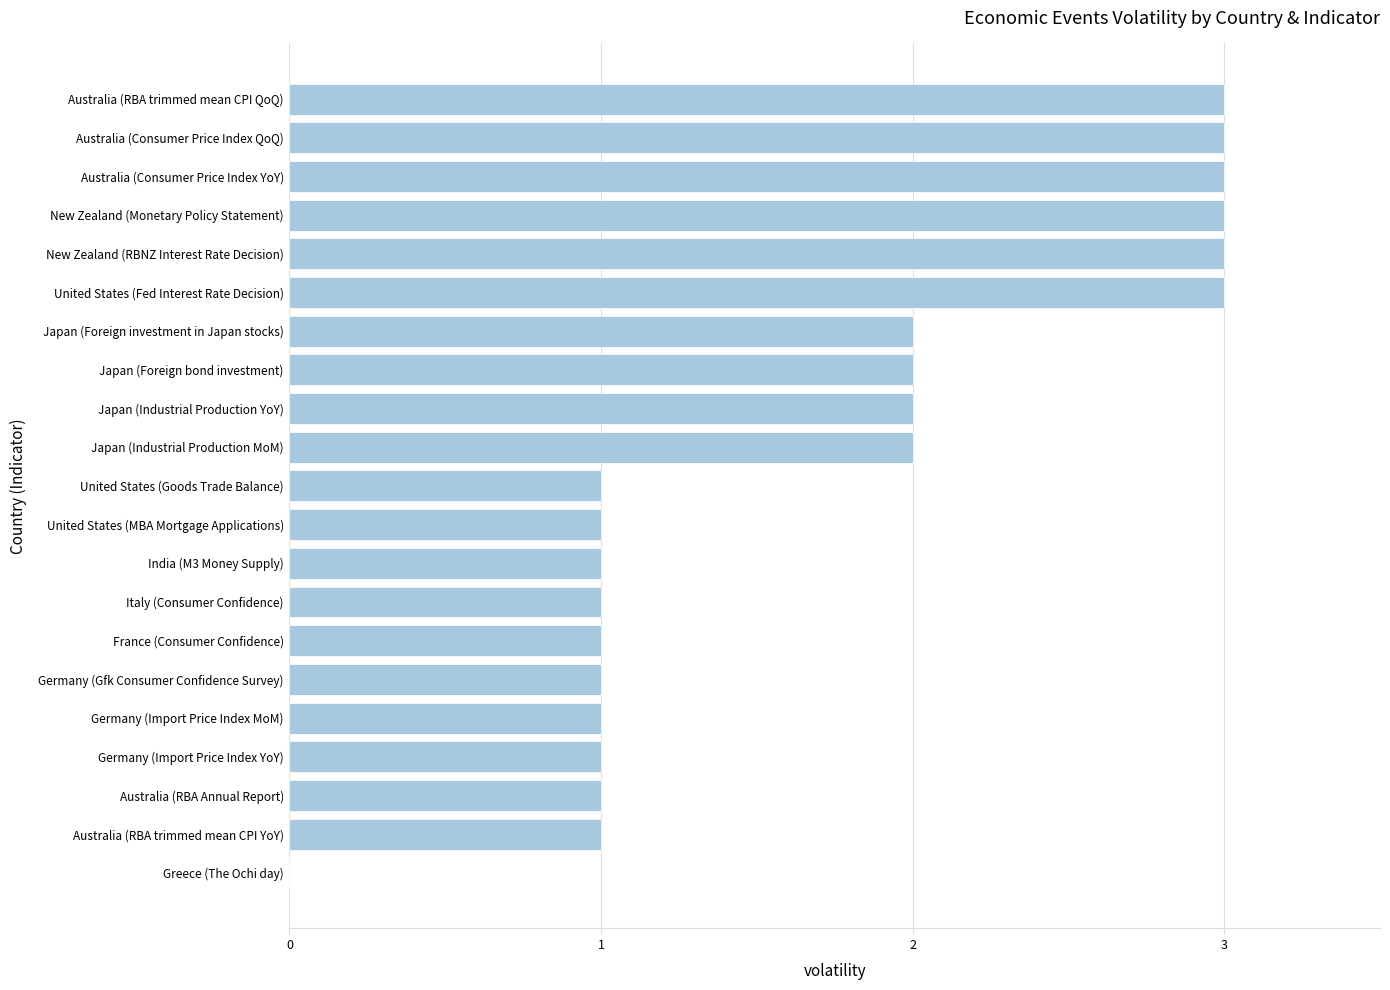

What is the greatest value displayed?

3